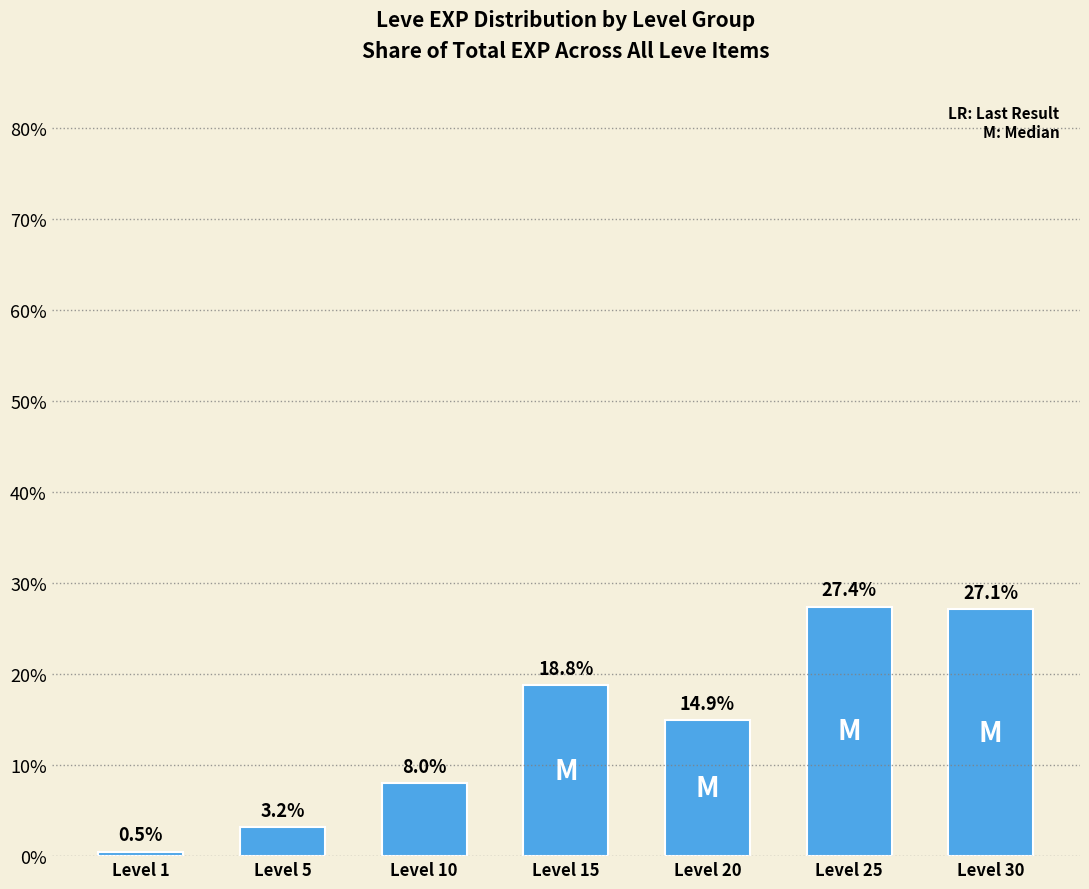

What is the greatest value displayed?

27.4